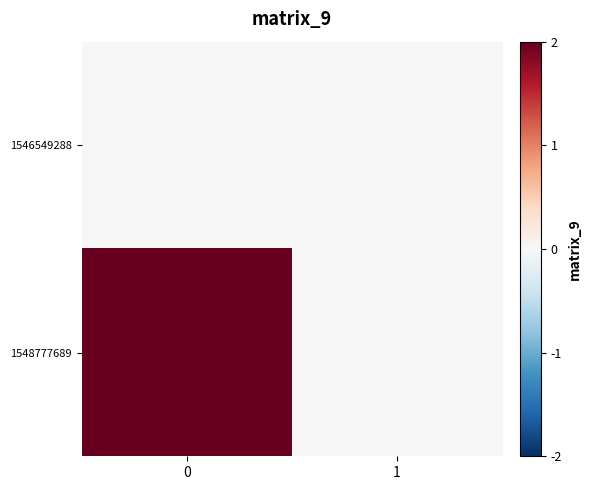

What is the spread (max minus min) of values at 0?

2